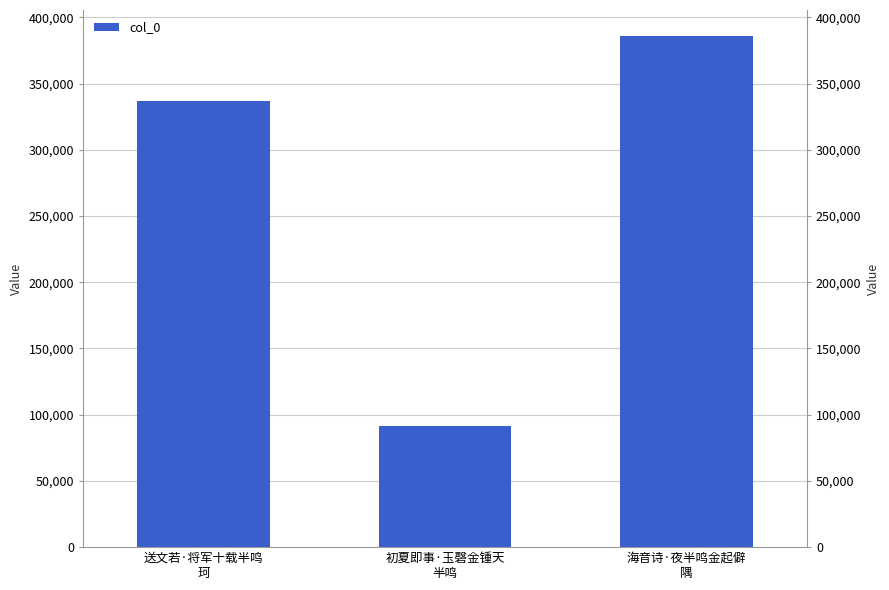

What is the label of the 3rd bar from the left?

海音诗·夜半鸣金起僻
隅